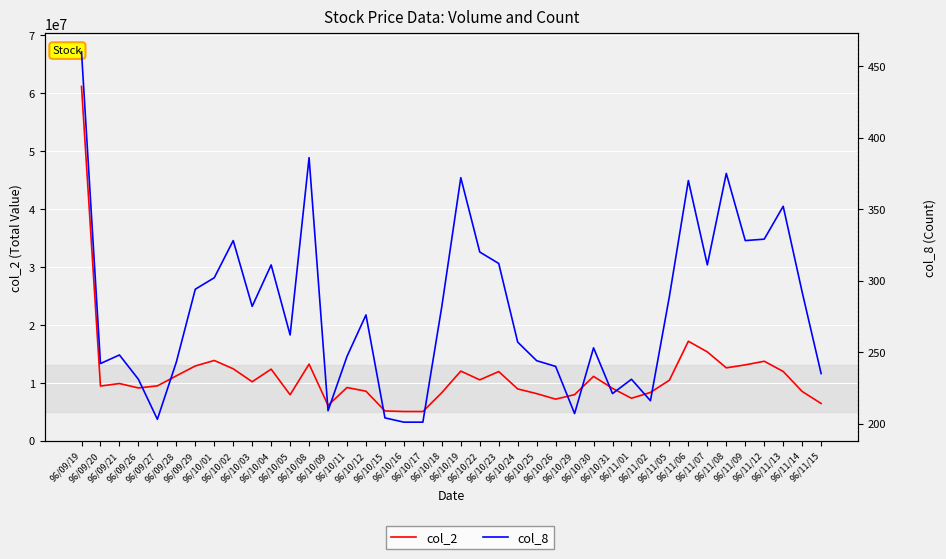

Is it true that col_8 equals 108 at 96/11/05?

False